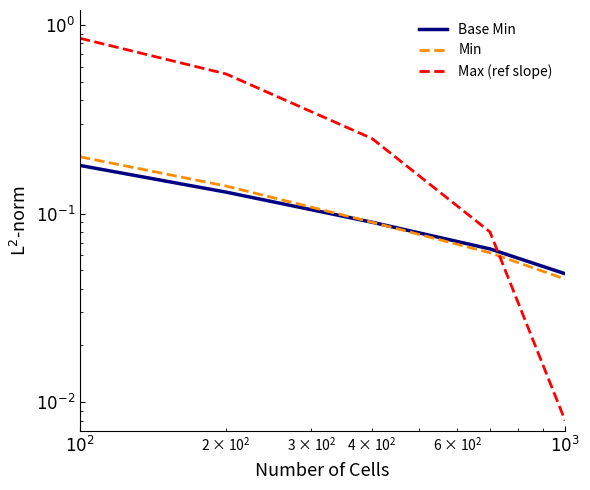

Which series ends up on top after the final intersection of Min and Max (ref slope)?

Min